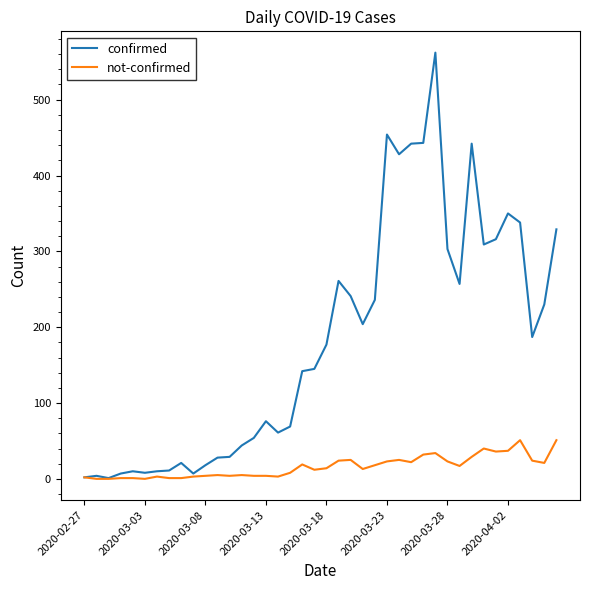

What is the average value of the not-confirmed series?

16